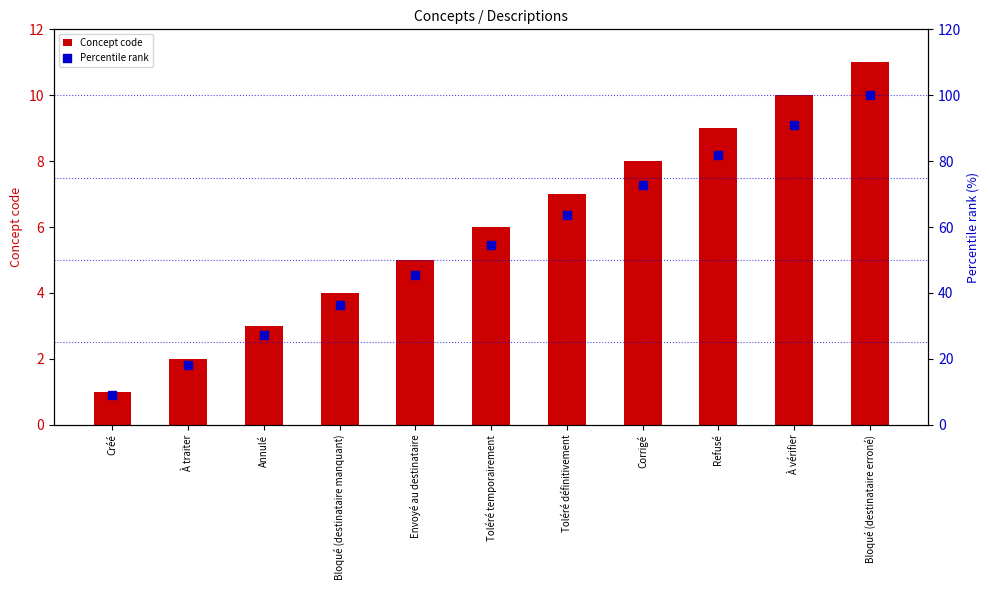

What are all the series names shown in the legend?

Concept code, Percentile rank